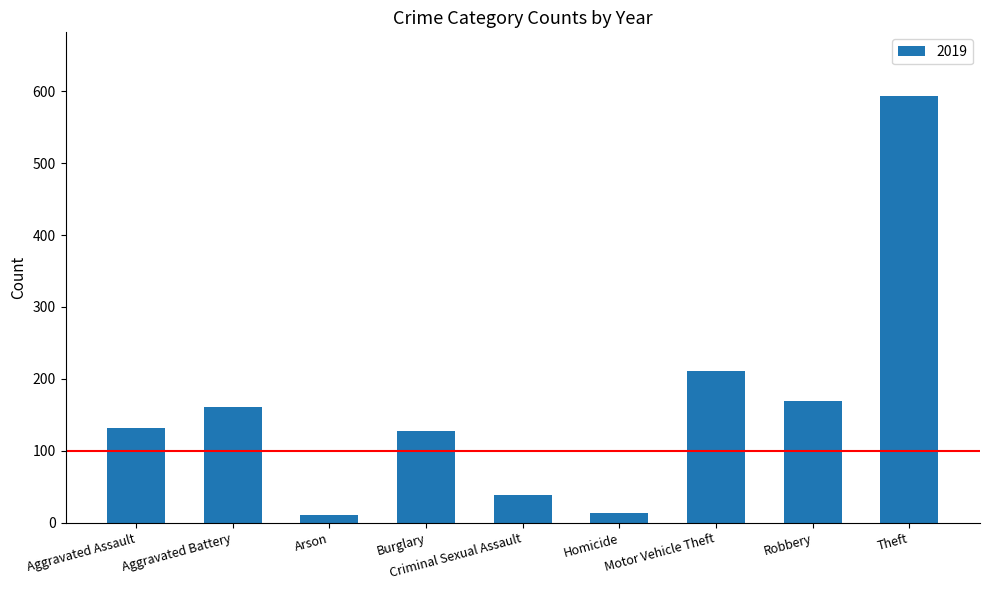

What is the sum of all values?

1456